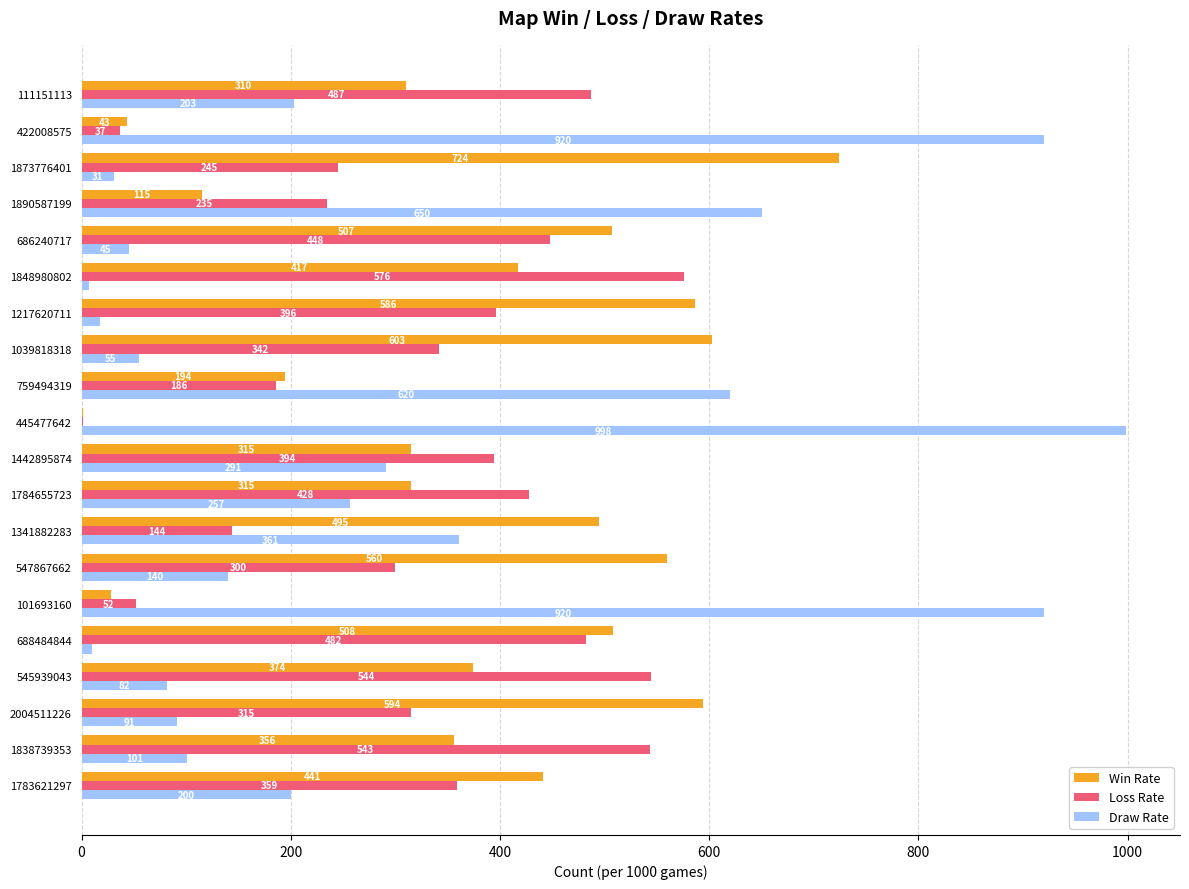

What is the highest value of the Win Rate series?

724